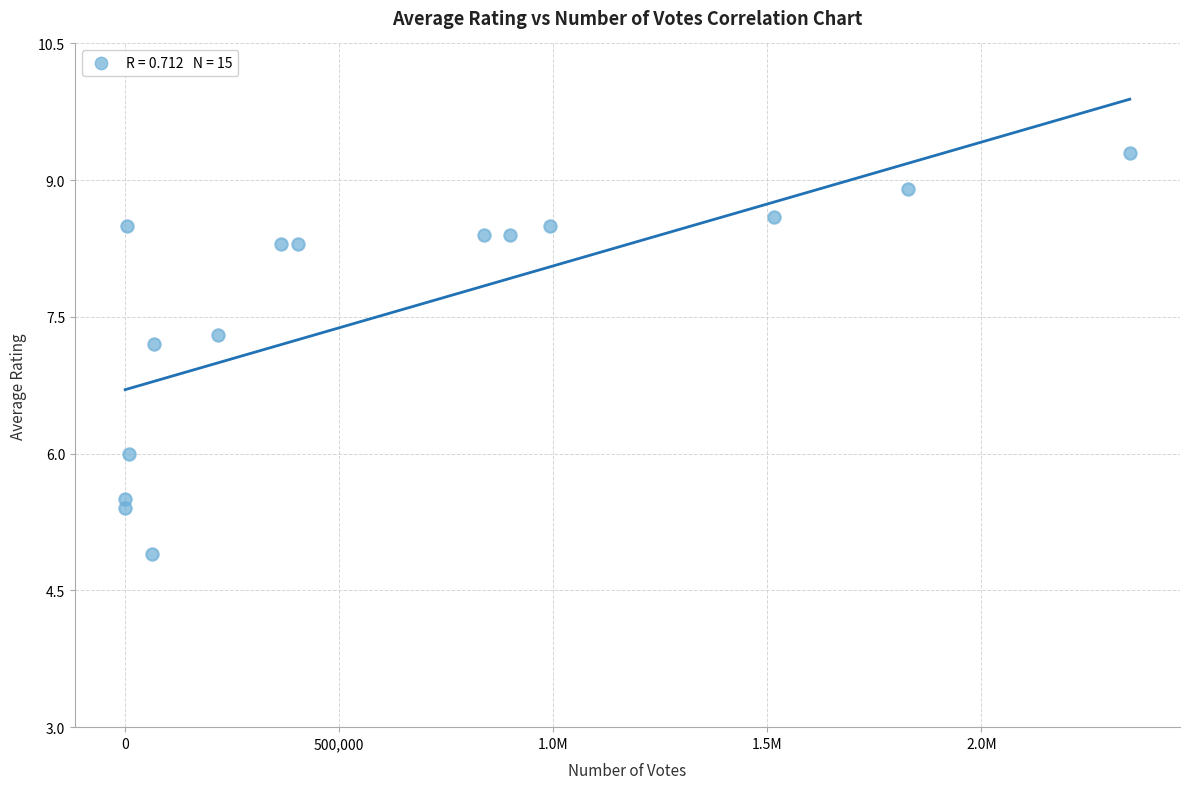

What is the range of X values (max minus min)?

2346793.0